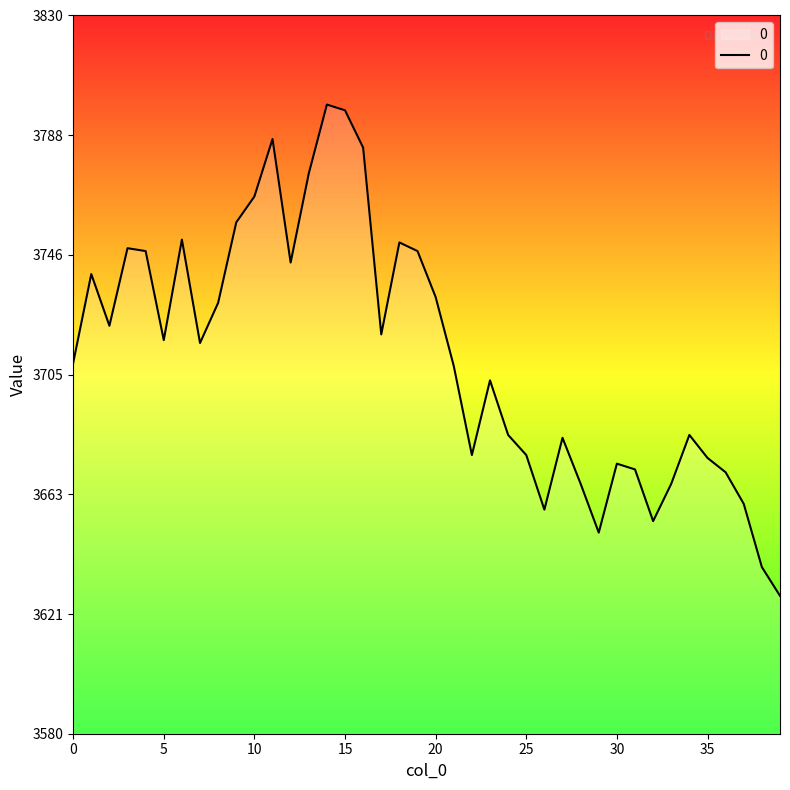

What is the smallest value displayed?

3628